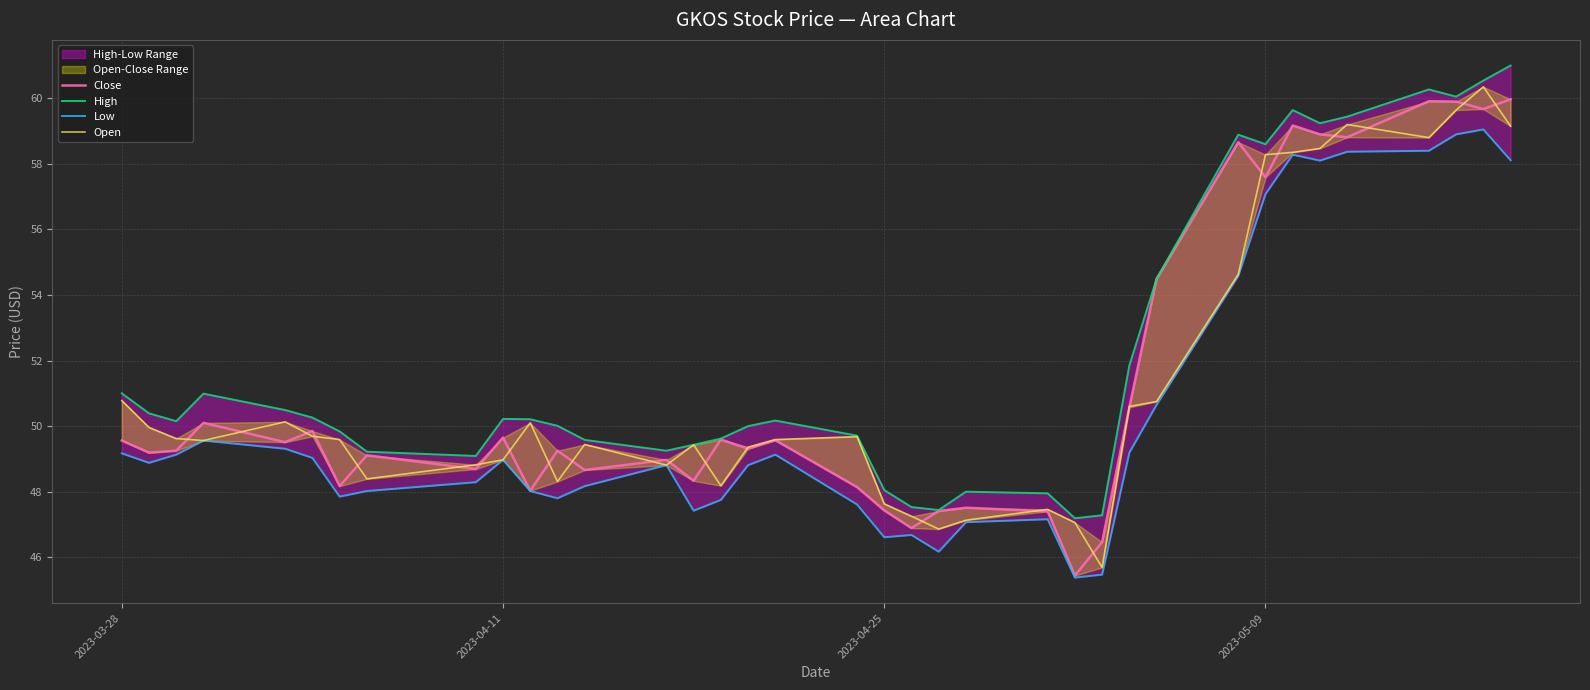

What is the value of the Close point at the 20th from the left?

47.4